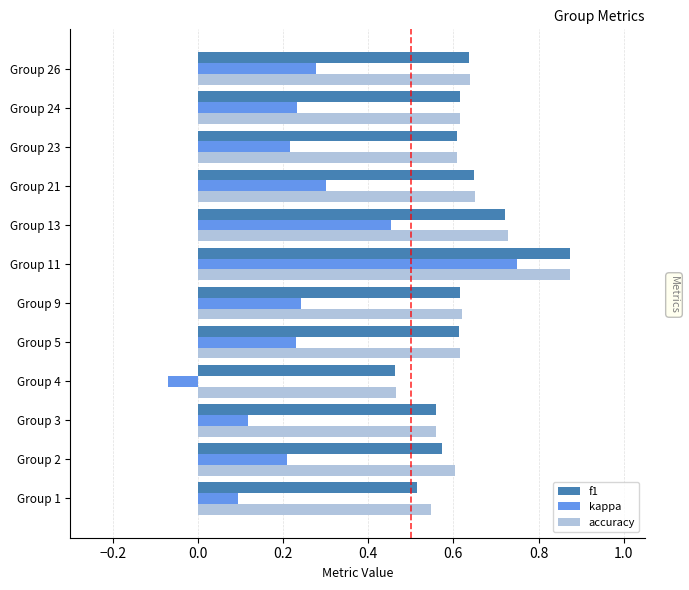

Which series has the largest range (max minus min)?

kappa